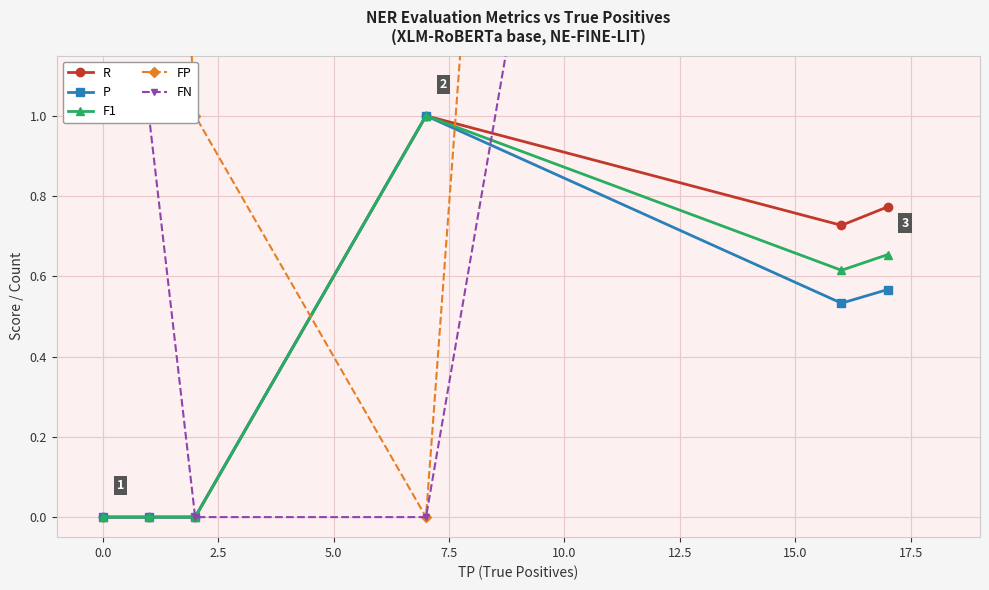

Is this an area chart (filled region under the line)?

No